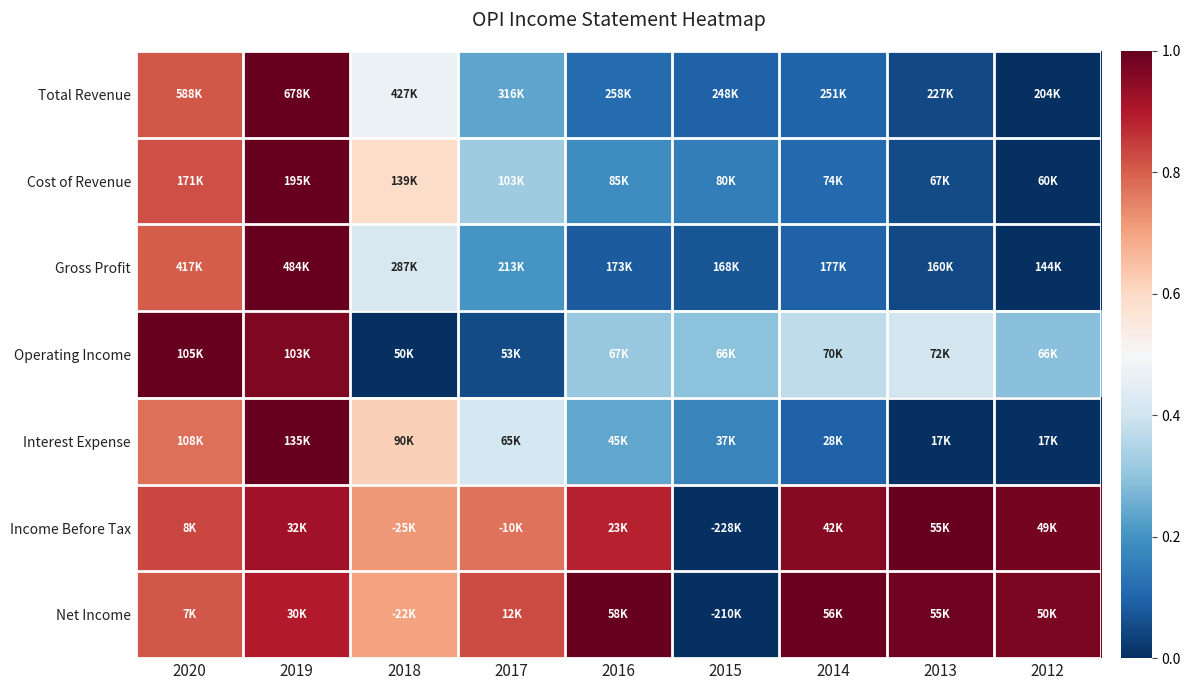

What is the total value across all series at 2016?

2.8